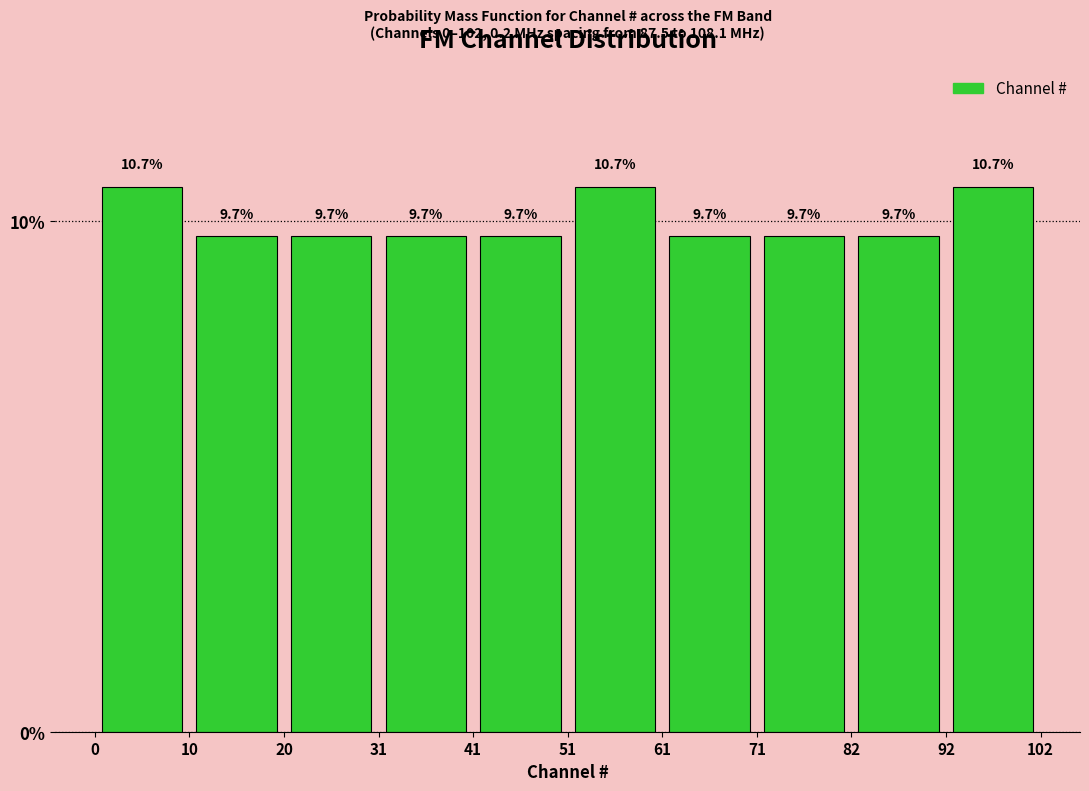

Reading left to right, list every bar in this chart as the range it spans on the x-axis followed by its height.

0 to 10: 10.7
10 to 20: 9.7
20 to 31: 9.7
31 to 41: 9.7
41 to 51: 9.7
51 to 61: 10.7
61 to 71: 9.7
71 to 82: 9.7
82 to 92: 9.7
92 to 102: 10.7